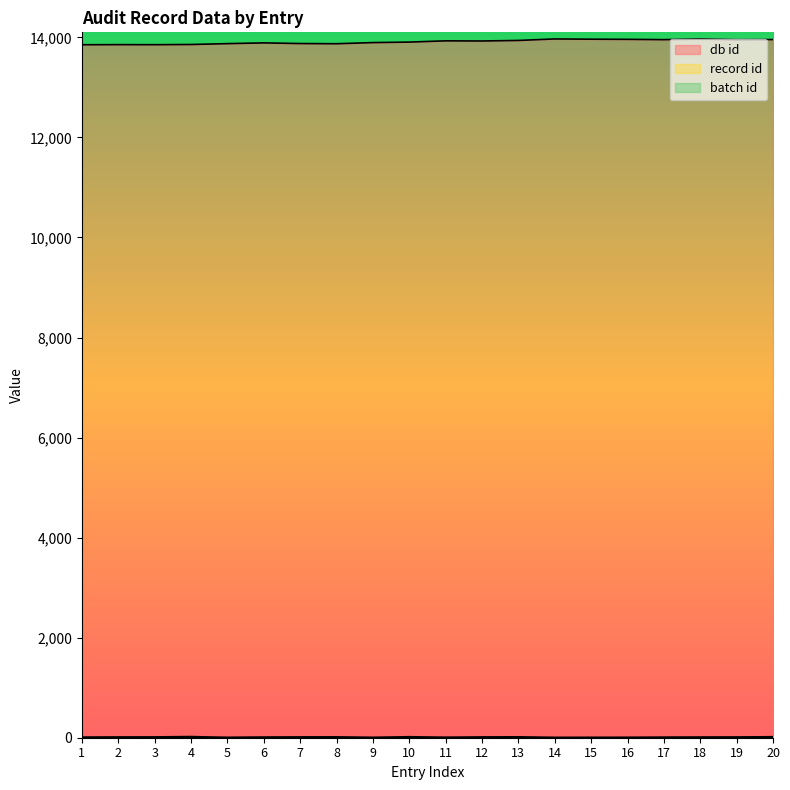

What are all the series names shown in the legend?

db id, record id, batch id